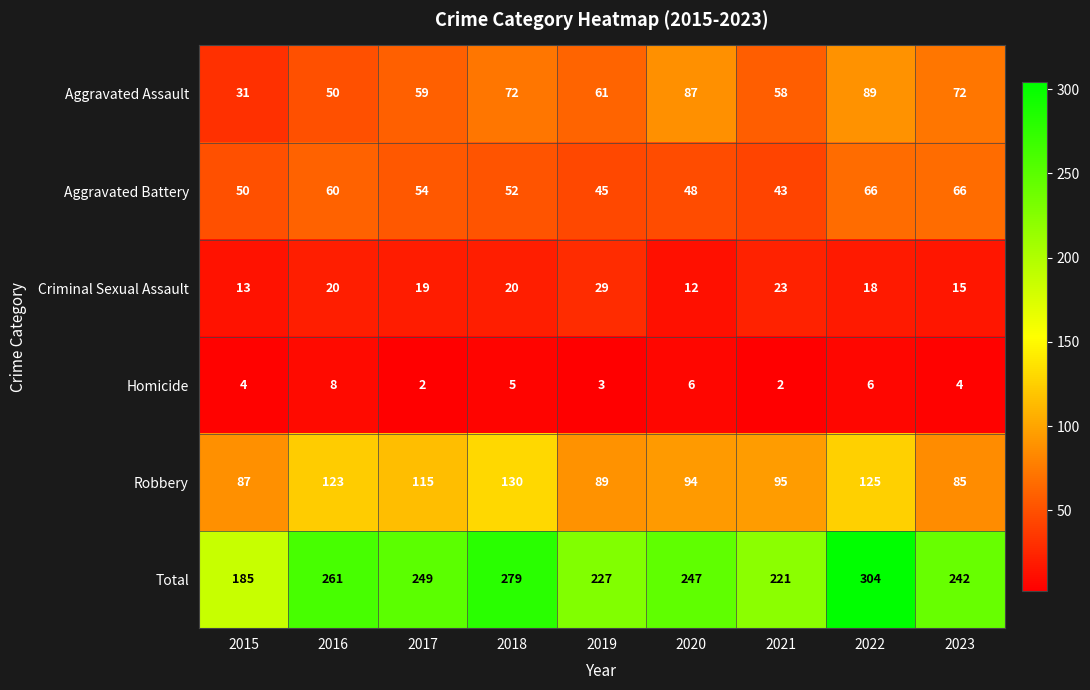

What is the total value across all series at 2017?

498